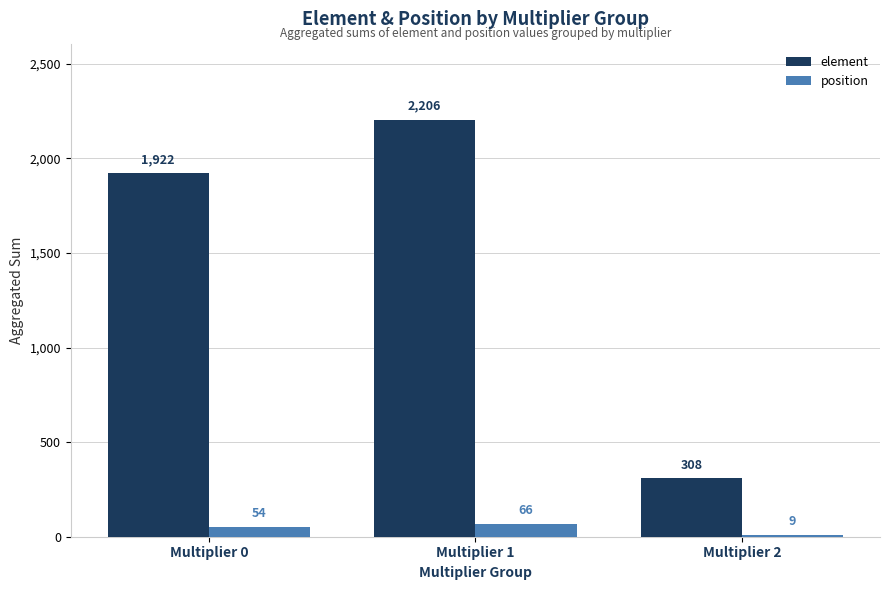

Rank the series by their average value, from highest to lowest.

element, position